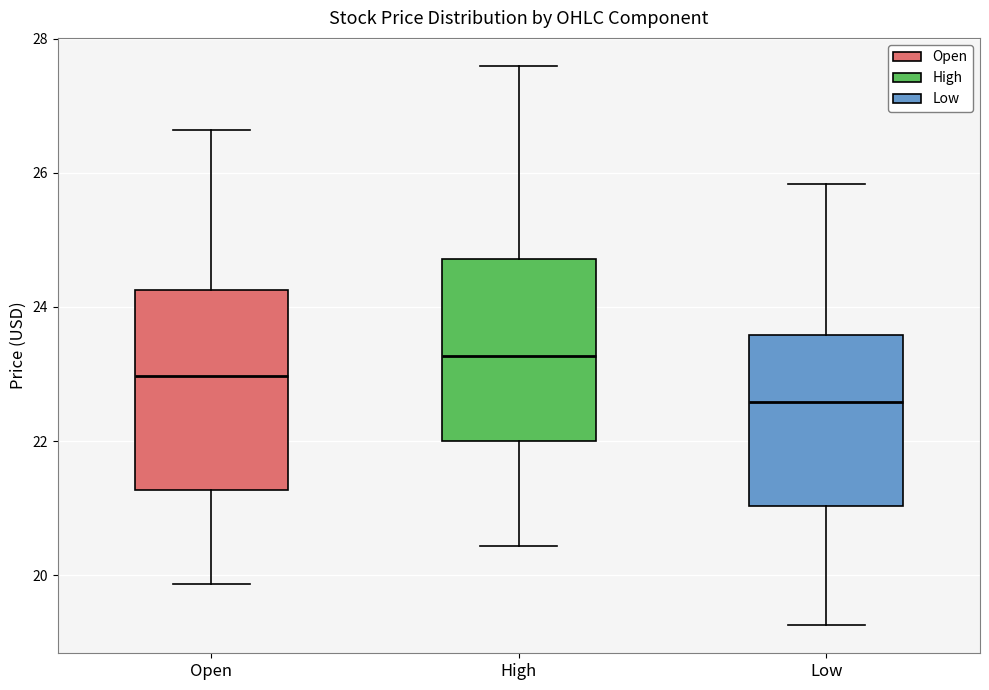

Which box's median line is the lowest?

Low